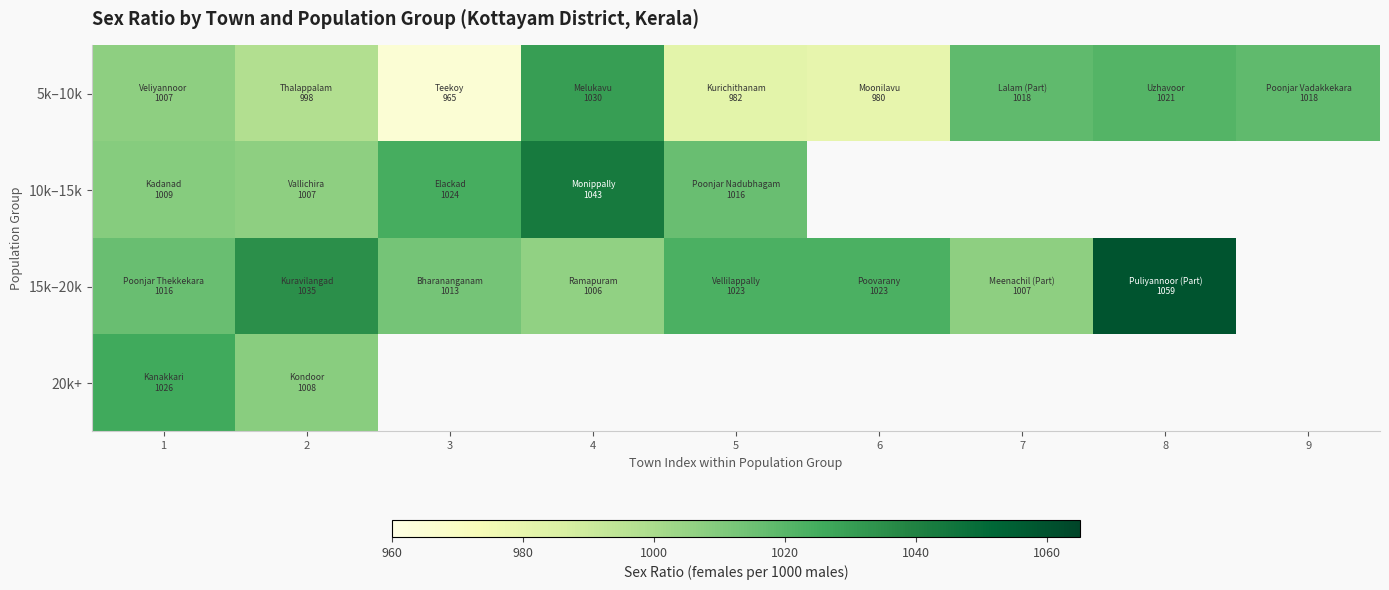

What is the minimum value for 20k+?

1008.0